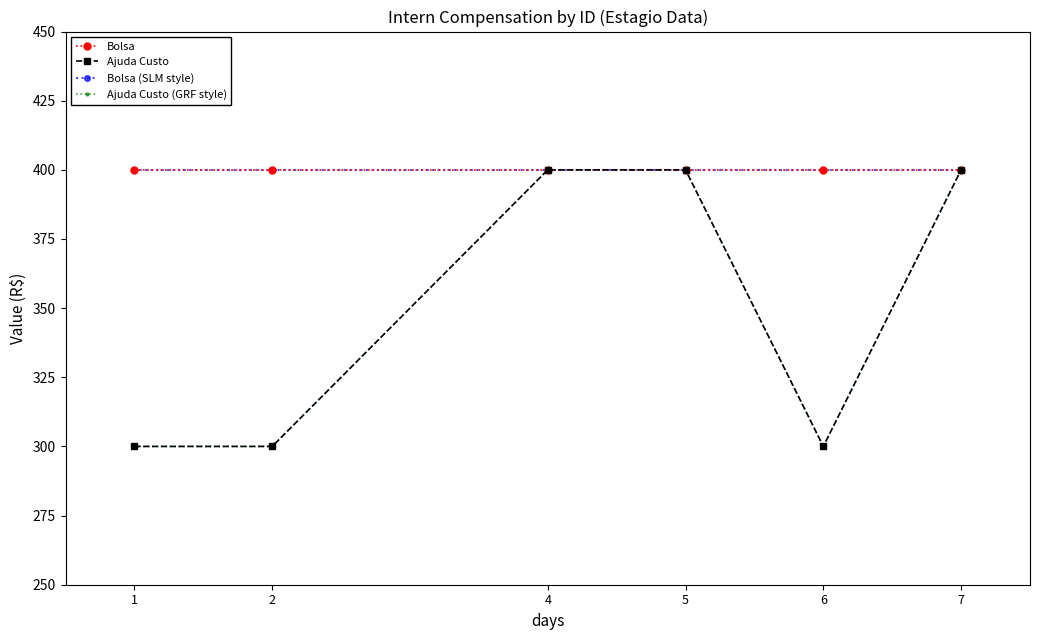

What is the greatest value displayed?

400